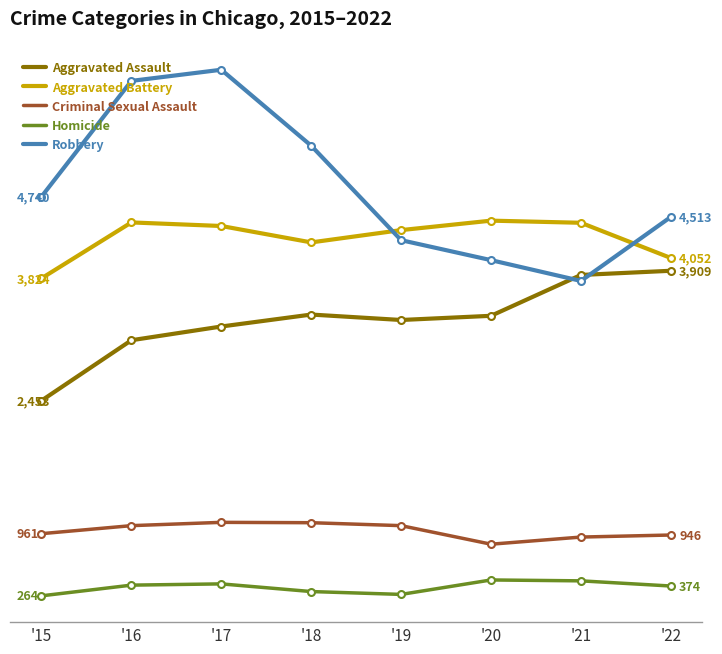

What is the difference between the highest and lowest values at '21?

4015